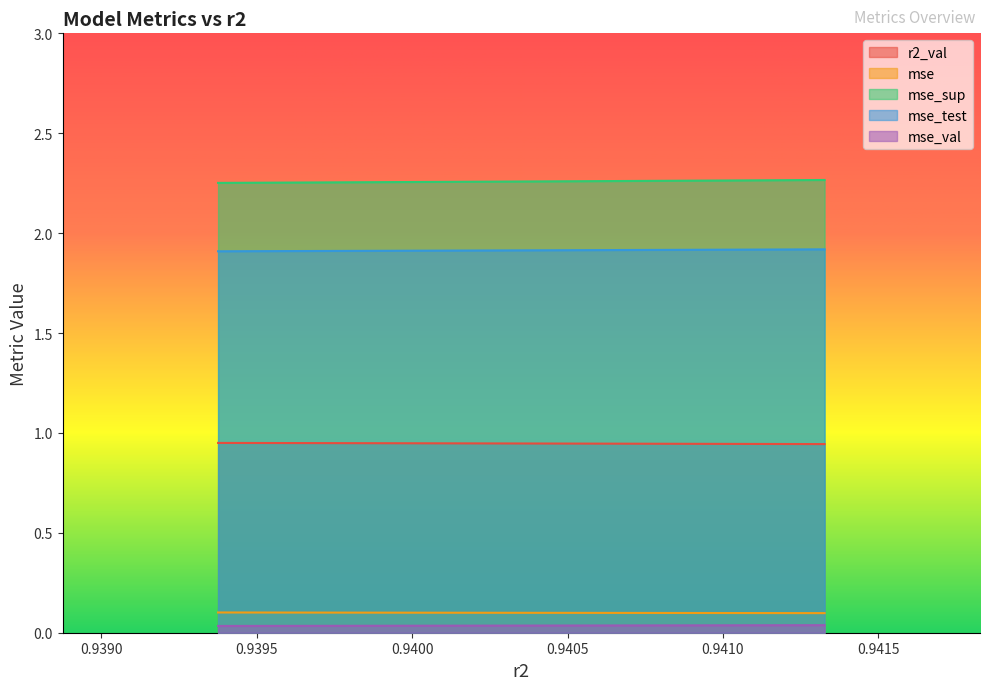

What value does the r2_val series have at model_1_16_3?

0.9